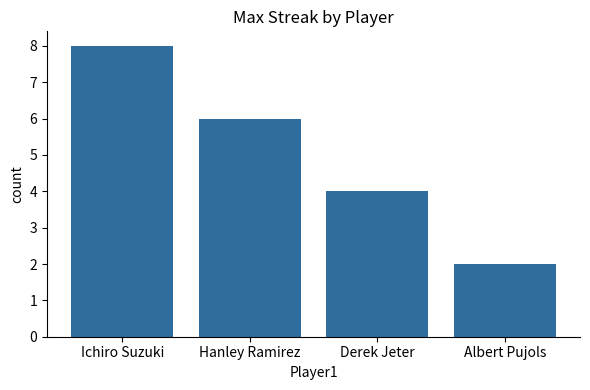

Count the number of data series in this chart.

1